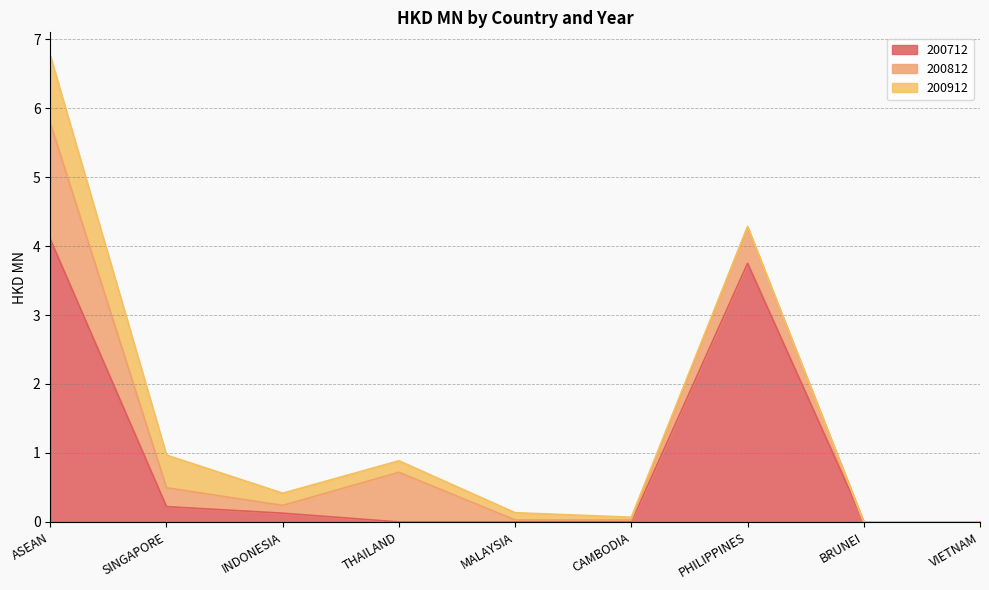

Rank the series by their average value, from highest to lowest.

200712, 200812, 200912